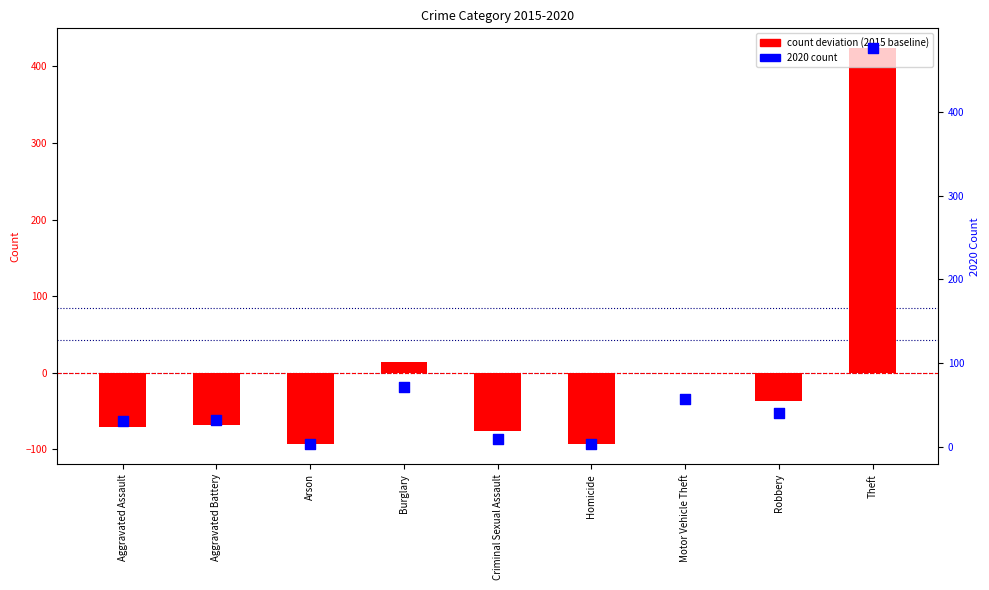

At which category is the sum across all series the highest?

Theft